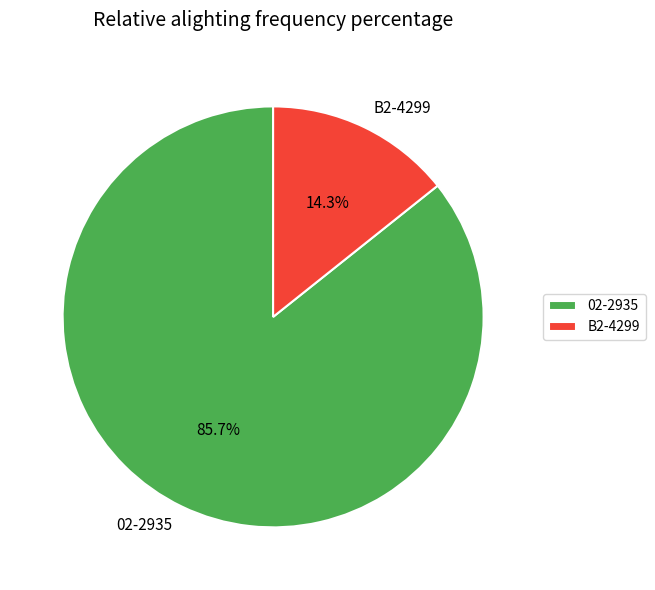

Is B2-4299 the majority of the pie?

No